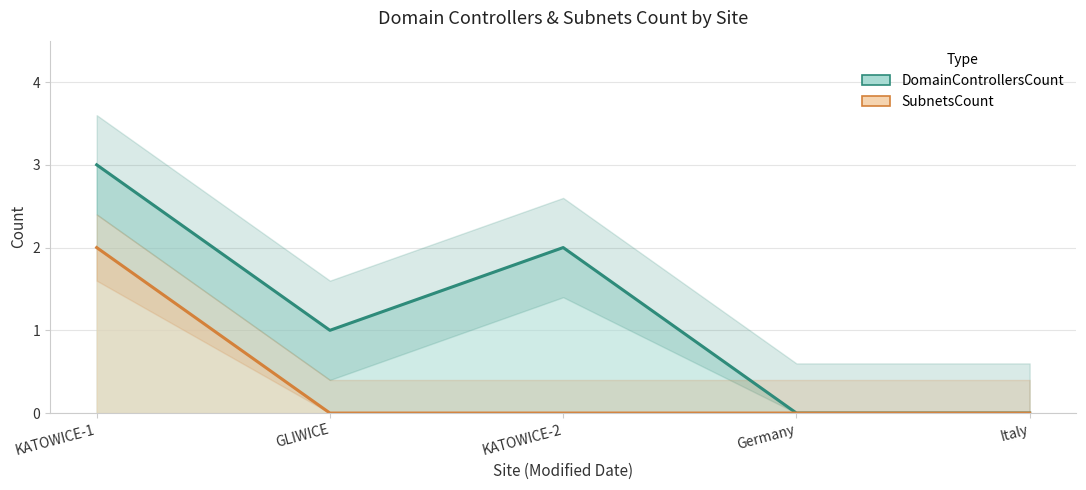

How many SubnetsCount values are between 0 and 1?

4